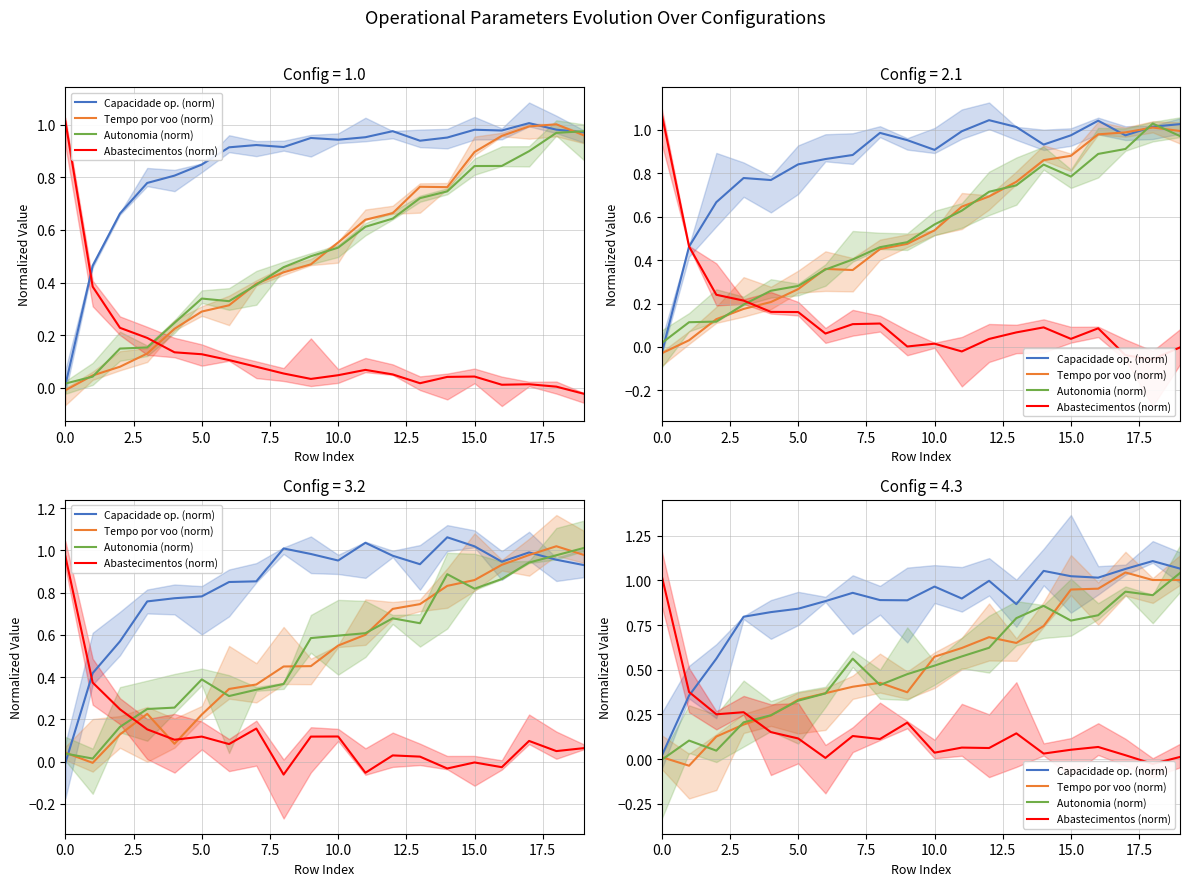

Does the chart have visible grid lines?

Yes